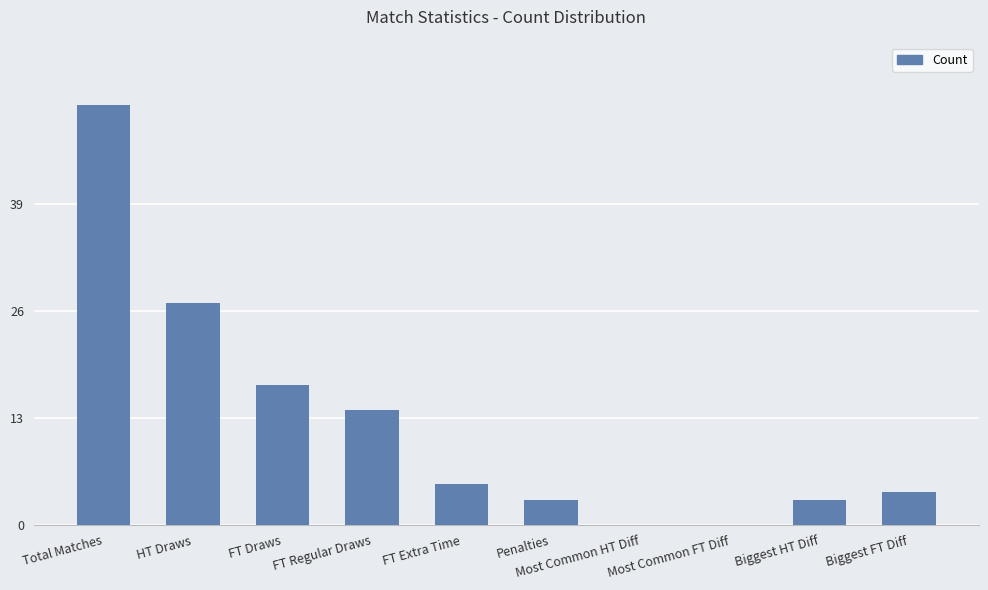

Count the number of categories in the chart.

10